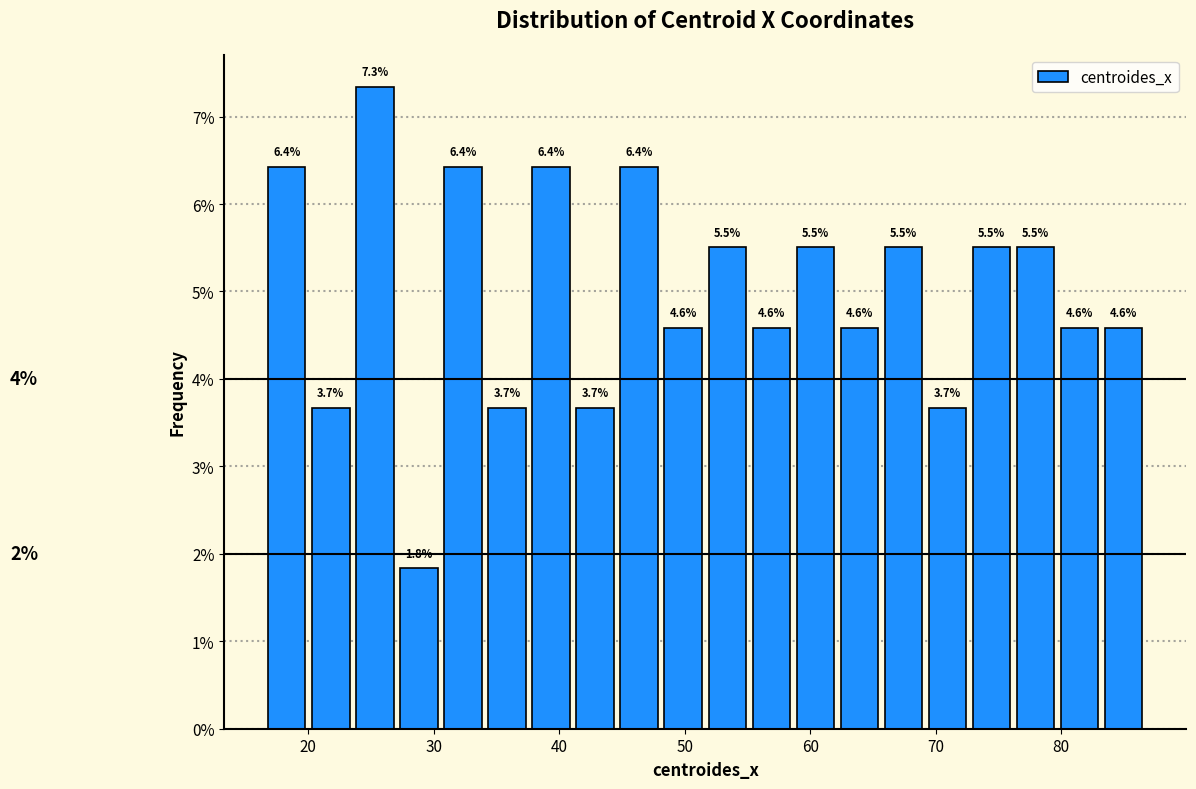

Read against the x-axis, roughly where is the centre of the tallest bar?

25